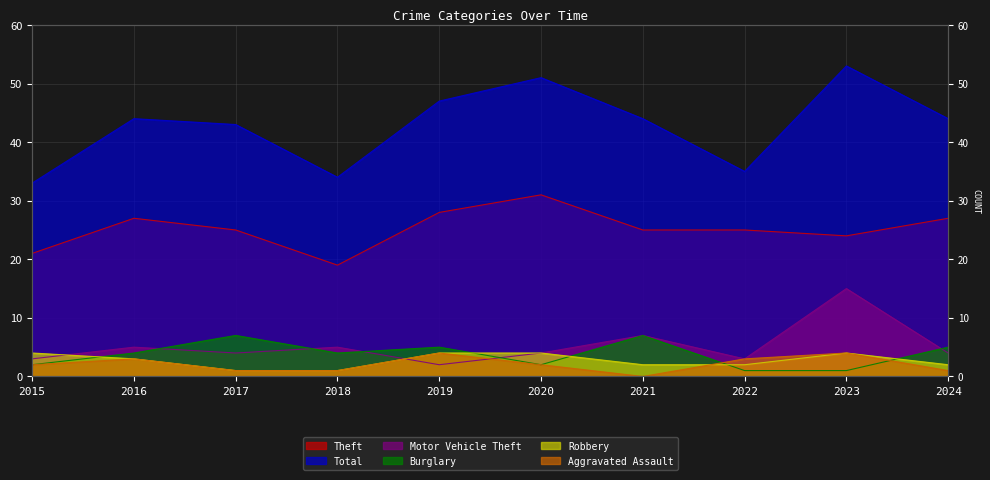

Rank the series at 2018 from highest to lowest value.

Total, Theft, Motor Vehicle Theft, Burglary, Robbery, Aggravated Assault